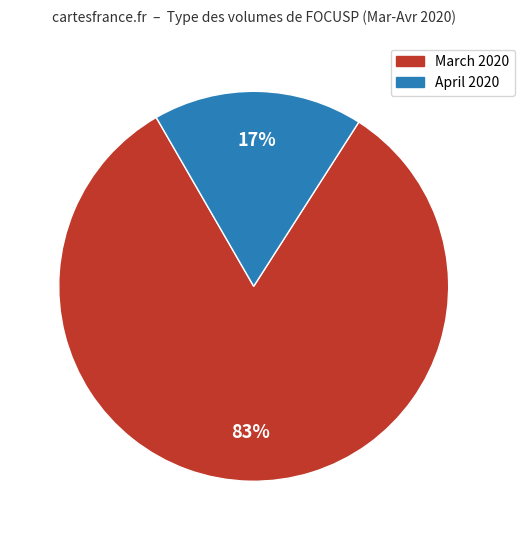

How many segments does this pie chart have?

2